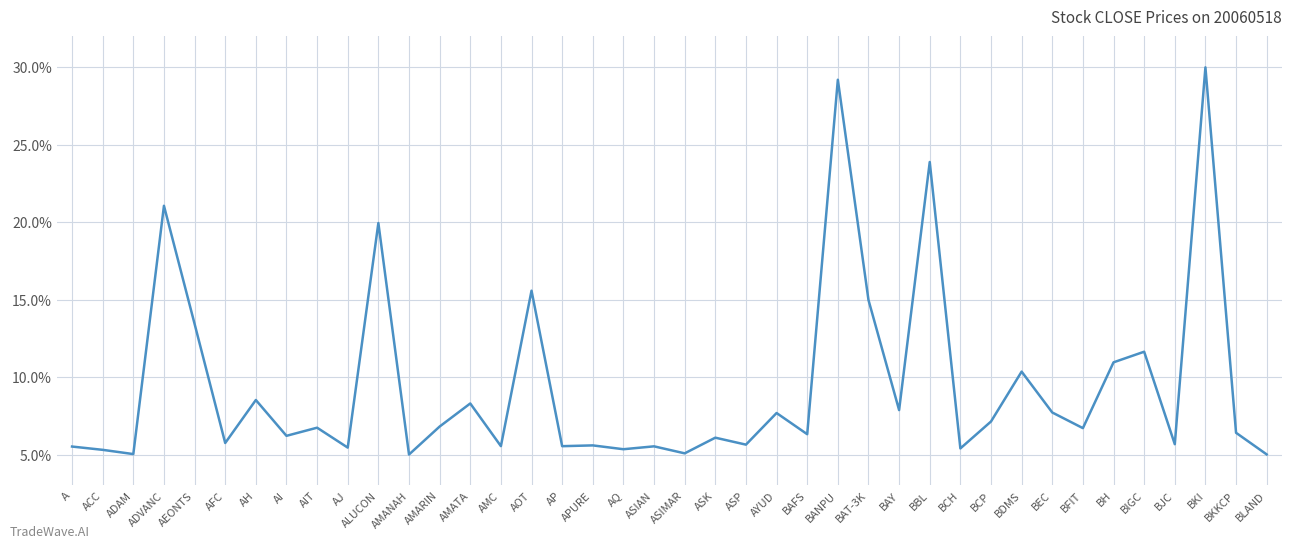

What is the minimum value shown in the chart?

5.0